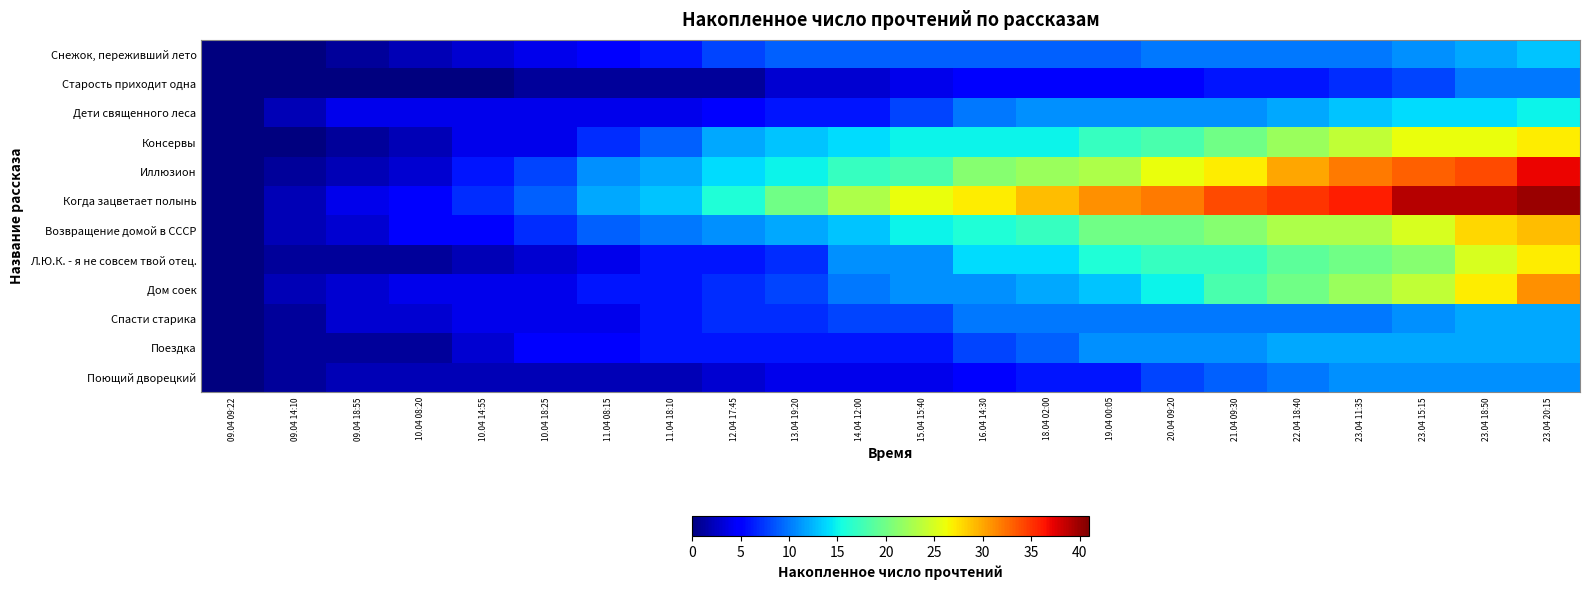

Reading left to right, what are all the values shown in this chart?

Снежок, переживший лето: 09.04 09:22=0	09.04 14:10=0	09.04 18:55=1	10.04 08:20=2	10.04 14:55=3	10.04 18:25=4	11.04 08:15=5	11.04 18:10=6	12.04 17:45=8	13.04 19:20=9	14.04 12:00=9	15.04 15:40=9	16.04 14:30=9	18.04 02:00=9	19.04 00:05=9	20.04 09:20=10	21.04 09:30=10	22.04 18:40=10	23.04 11:35=10	23.04 15:15=11	23.04 18:50=12	23.04 20:15=13
Старость приходит одна: 09.04 09:22=0	09.04 14:10=0	09.04 18:55=0	10.04 08:20=0	10.04 14:55=0	10.04 18:25=1	11.04 08:15=1	11.04 18:10=1	12.04 17:45=1	13.04 19:20=3	14.04 12:00=3	15.04 15:40=4	16.04 14:30=5	18.04 02:00=5	19.04 00:05=5	20.04 09:20=5	21.04 09:30=6	22.04 18:40=6	23.04 11:35=7	23.04 15:15=8	23.04 18:50=10	23.04 20:15=10
Дети священного леса: 09.04 09:22=0	09.04 14:10=2	09.04 18:55=4	10.04 08:20=4	10.04 14:55=4	10.04 18:25=4	11.04 08:15=4	11.04 18:10=4	12.04 17:45=5	13.04 19:20=6	14.04 12:00=6	15.04 15:40=8	16.04 14:30=10	18.04 02:00=11	19.04 00:05=11	20.04 09:20=11	21.04 09:30=11	22.04 18:40=12	23.04 11:35=13	23.04 15:15=14	23.04 18:50=14	23.04 20:15=15
Консервы: 09.04 09:22=0	09.04 14:10=0	09.04 18:55=1	10.04 08:20=2	10.04 14:55=4	10.04 18:25=4	11.04 08:15=7	11.04 18:10=9	12.04 17:45=12	13.04 19:20=13	14.04 12:00=14	15.04 15:40=15	16.04 14:30=15	18.04 02:00=15	19.04 00:05=17	20.04 09:20=18	21.04 09:30=20	22.04 18:40=22	23.04 11:35=24	23.04 15:15=26	23.04 18:50=26	23.04 20:15=27
Иллюзион: 09.04 09:22=0	09.04 14:10=1	09.04 18:55=2	10.04 08:20=3	10.04 14:55=6	10.04 18:25=8	11.04 08:15=11	11.04 18:10=12	12.04 17:45=14	13.04 19:20=15	14.04 12:00=17	15.04 15:40=18	16.04 14:30=21	18.04 02:00=22	19.04 00:05=23	20.04 09:20=26	21.04 09:30=27	22.04 18:40=30	23.04 11:35=32	23.04 15:15=33	23.04 18:50=34	23.04 20:15=37
Когда зацветает полынь: 09.04 09:22=0	09.04 14:10=2	09.04 18:55=4	10.04 08:20=5	10.04 14:55=7	10.04 18:25=9	11.04 08:15=12	11.04 18:10=13	12.04 17:45=16	13.04 19:20=20	14.04 12:00=23	15.04 15:40=26	16.04 14:30=27	18.04 02:00=29	19.04 00:05=31	20.04 09:20=32	21.04 09:30=34	22.04 18:40=35	23.04 11:35=36	23.04 15:15=39	23.04 18:50=39	23.04 20:15=40
Возвращение домой в СССР: 09.04 09:22=0	09.04 14:10=2	09.04 18:55=3	10.04 08:20=5	10.04 14:55=5	10.04 18:25=7	11.04 08:15=9	11.04 18:10=10	12.04 17:45=11	13.04 19:20=12	14.04 12:00=13	15.04 15:40=15	16.04 14:30=16	18.04 02:00=17	19.04 00:05=20	20.04 09:20=20	21.04 09:30=21	22.04 18:40=23	23.04 11:35=23	23.04 15:15=25	23.04 18:50=28	23.04 20:15=29
Л.Ю.К. - я не совсем твой отец.: 09.04 09:22=0	09.04 14:10=1	09.04 18:55=1	10.04 08:20=1	10.04 14:55=2	10.04 18:25=3	11.04 08:15=4	11.04 18:10=6	12.04 17:45=6	13.04 19:20=7	14.04 12:00=11	15.04 15:40=11	16.04 14:30=14	18.04 02:00=14	19.04 00:05=16	20.04 09:20=17	21.04 09:30=17	22.04 18:40=19	23.04 11:35=20	23.04 15:15=21	23.04 18:50=25	23.04 20:15=27
Дом соек: 09.04 09:22=0	09.04 14:10=2	09.04 18:55=3	10.04 08:20=4	10.04 14:55=4	10.04 18:25=4	11.04 08:15=6	11.04 18:10=6	12.04 17:45=7	13.04 19:20=8	14.04 12:00=10	15.04 15:40=11	16.04 14:30=11	18.04 02:00=12	19.04 00:05=13	20.04 09:20=15	21.04 09:30=18	22.04 18:40=20	23.04 11:35=22	23.04 15:15=24	23.04 18:50=27	23.04 20:15=31
Спасти старика: 09.04 09:22=0	09.04 14:10=1	09.04 18:55=3	10.04 08:20=3	10.04 14:55=4	10.04 18:25=4	11.04 08:15=4	11.04 18:10=6	12.04 17:45=7	13.04 19:20=7	14.04 12:00=8	15.04 15:40=8	16.04 14:30=10	18.04 02:00=10	19.04 00:05=10	20.04 09:20=10	21.04 09:30=10	22.04 18:40=10	23.04 11:35=10	23.04 15:15=11	23.04 18:50=12	23.04 20:15=12
Поездка: 09.04 09:22=0	09.04 14:10=1	09.04 18:55=1	10.04 08:20=1	10.04 14:55=3	10.04 18:25=5	11.04 08:15=5	11.04 18:10=6	12.04 17:45=6	13.04 19:20=6	14.04 12:00=6	15.04 15:40=6	16.04 14:30=8	18.04 02:00=9	19.04 00:05=11	20.04 09:20=11	21.04 09:30=11	22.04 18:40=12	23.04 11:35=12	23.04 15:15=12	23.04 18:50=12	23.04 20:15=12
Поющий дворецкий: 09.04 09:22=0	09.04 14:10=1	09.04 18:55=2	10.04 08:20=2	10.04 14:55=2	10.04 18:25=2	11.04 08:15=2	11.04 18:10=2	12.04 17:45=3	13.04 19:20=4	14.04 12:00=4	15.04 15:40=4	16.04 14:30=5	18.04 02:00=6	19.04 00:05=6	20.04 09:20=8	21.04 09:30=9	22.04 18:40=10	23.04 11:35=11	23.04 15:15=11	23.04 18:50=11	23.04 20:15=11